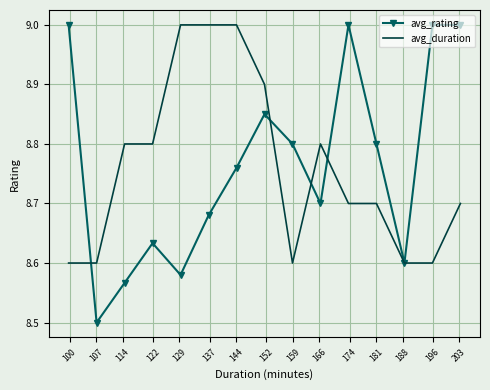

What is the highest value of the avg_rating series?

9.0